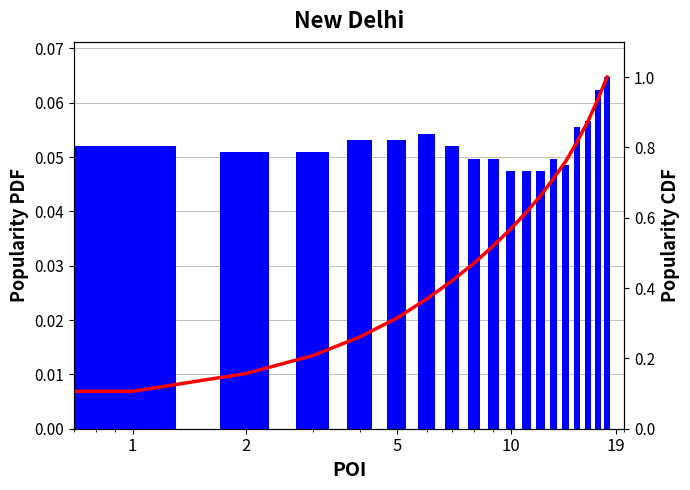

Reading right to left, transcribe all the data shown in this chart.

col_0: 0.1	0.1	0.1	0.1	0.0	0.0	0.0	0.0	0.0	0.0	0.0	0.1	0.1	0.1	0.1	0.1	0.1	0.1	0.1
CDF: 1.0	0.9	0.9	0.8	0.8	0.7	0.7	0.6	0.6	0.5	0.5	0.4	0.4	0.3	0.3	0.2	0.2	0.1	0.1